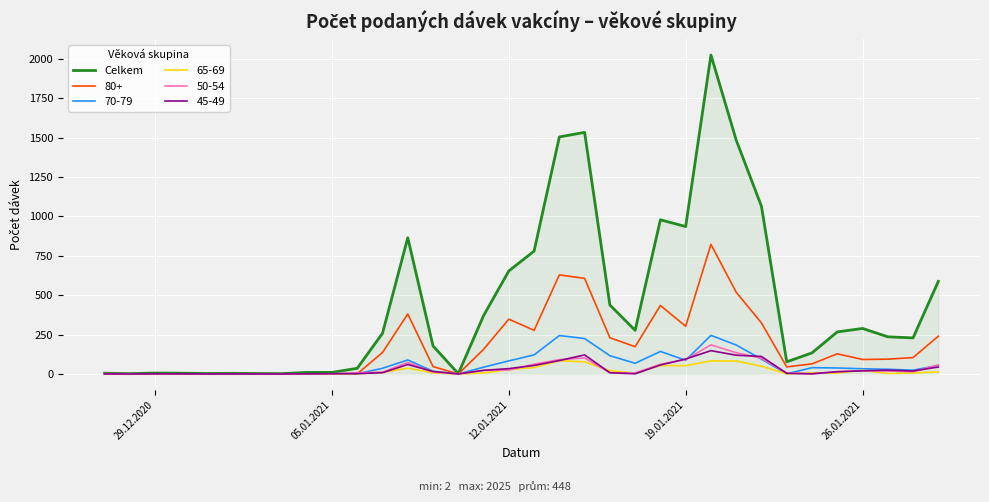

Which series has the largest range (max minus min)?

Celkem